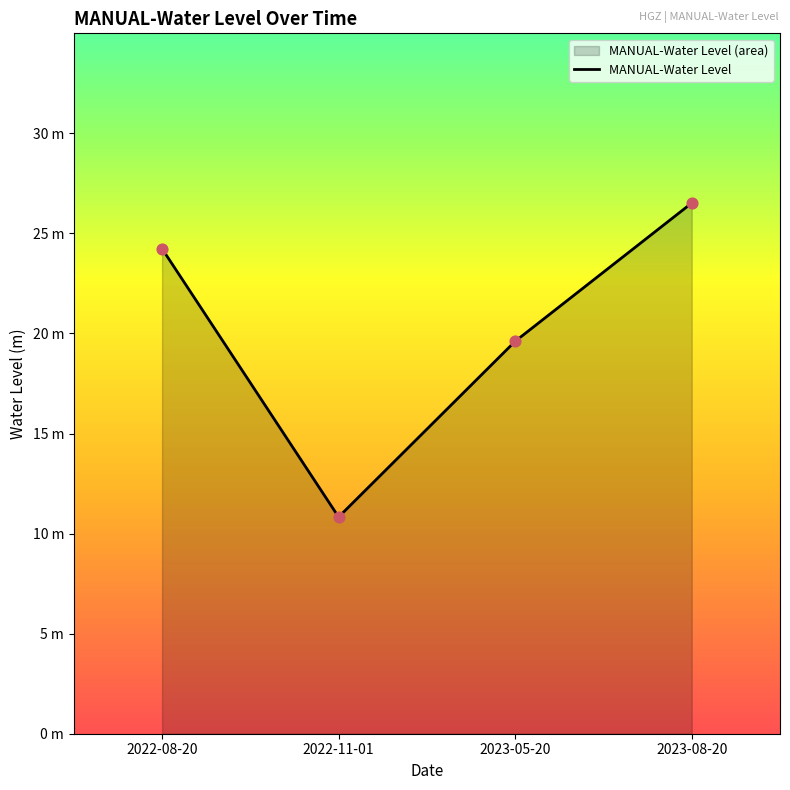

Which has a higher value, 2023-08-20 or 2022-08-20?

2023-08-20